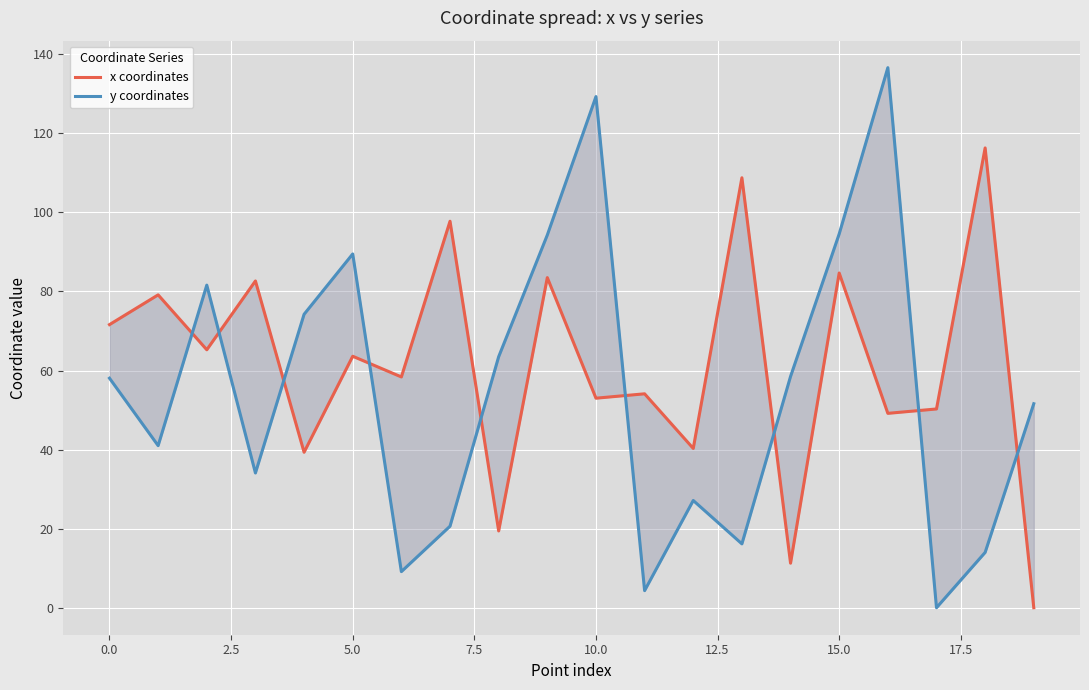

What is the difference between the maximum and minimum values in the x coordinates series?

116.3